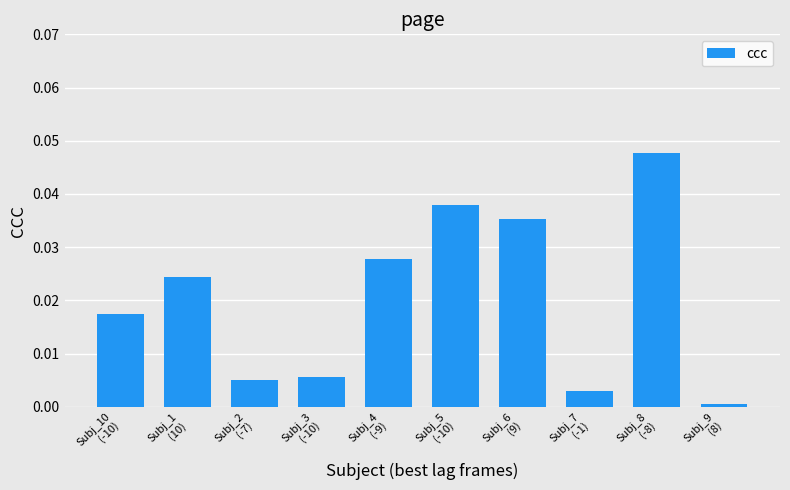

How many bars are there in total?

10